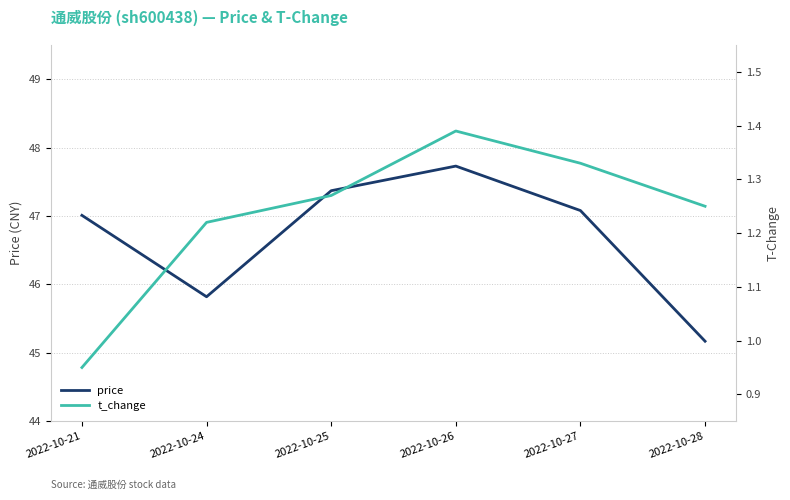

The value of price at 2022-10-21 is 30.4. True or false?

False